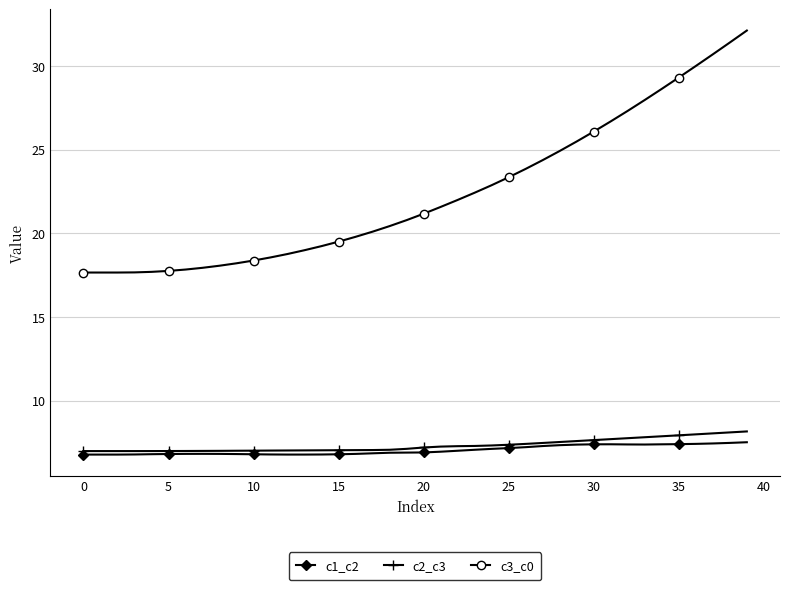

How many series are shown in this chart?

3